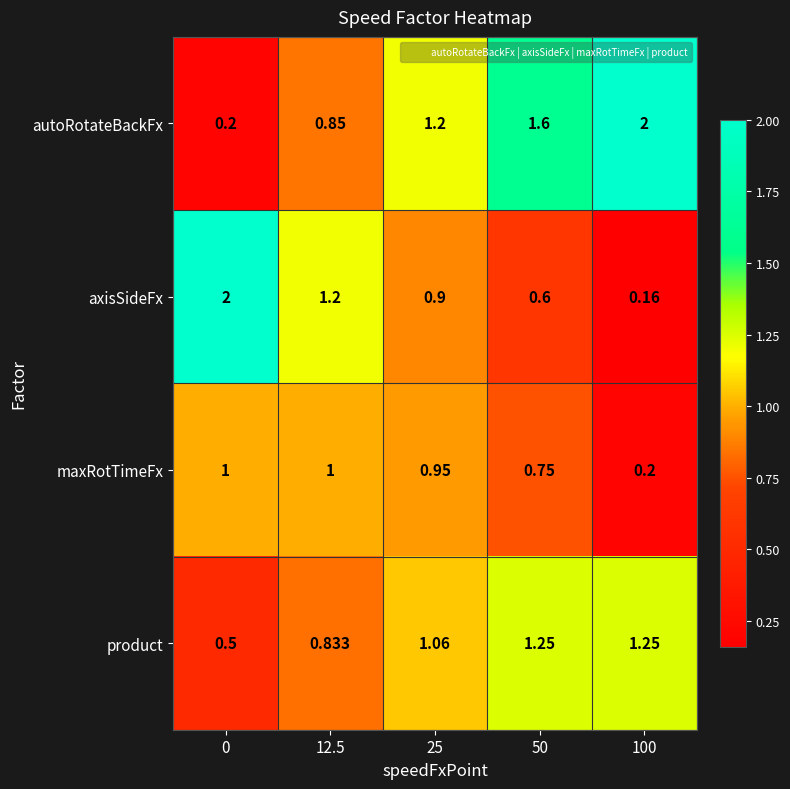

Is the value of axisSideFx at 0 greater than the value of autoRotateBackFx at 25?

Yes